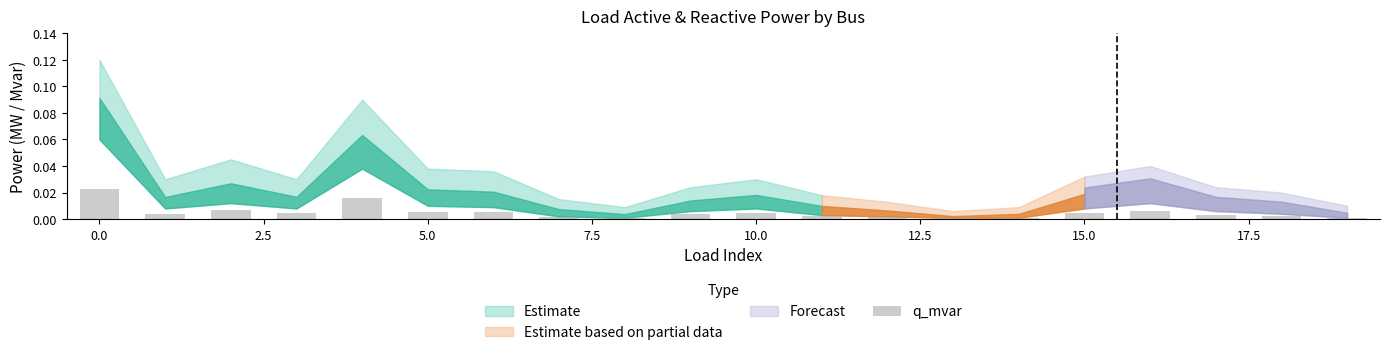

How many categories are shown in the chart?

20